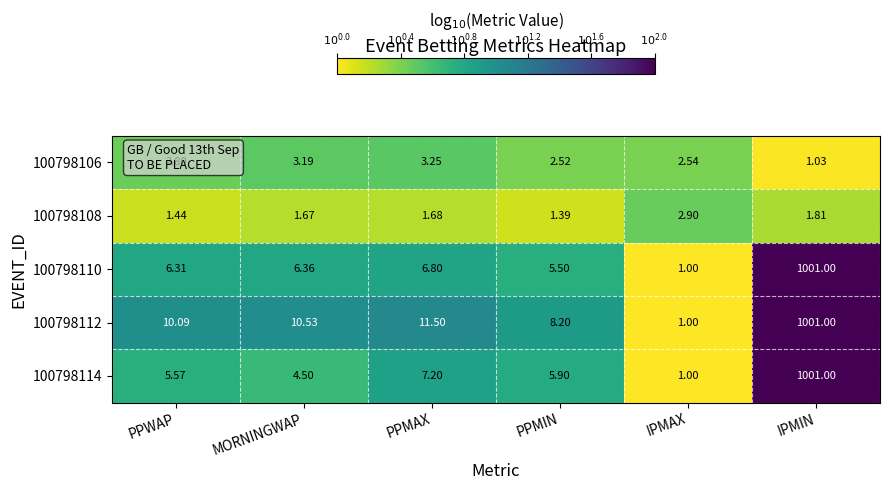

Which category has the lowest value in the 100798110 series?

IPMAX